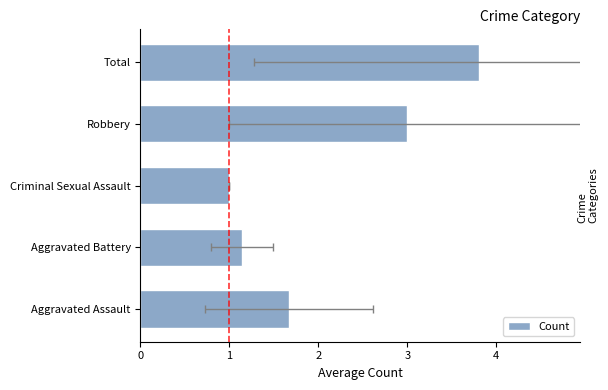

The chart shows a value of 1.1 at Aggravated Battery. True or false?

True